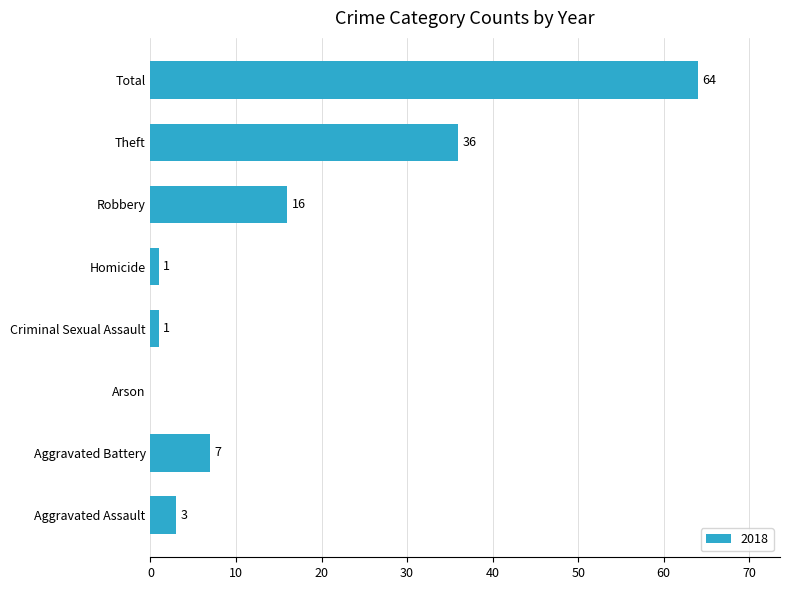

At which label is the value closest to 32?

Theft